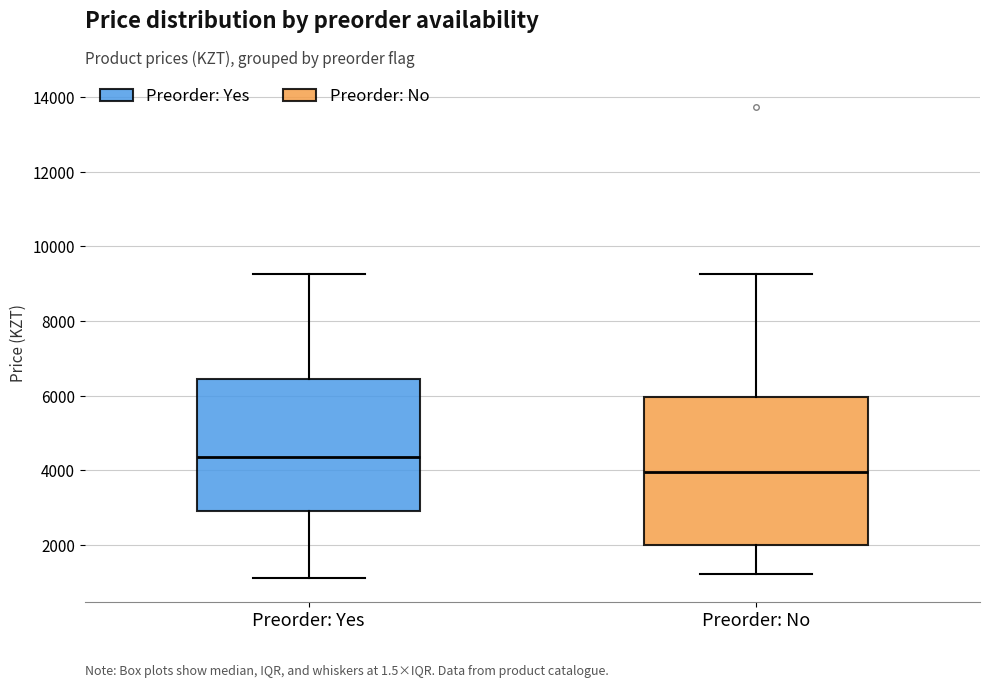

Which box is the tallest, from its lower edge to its upper edge?

Preorder: No